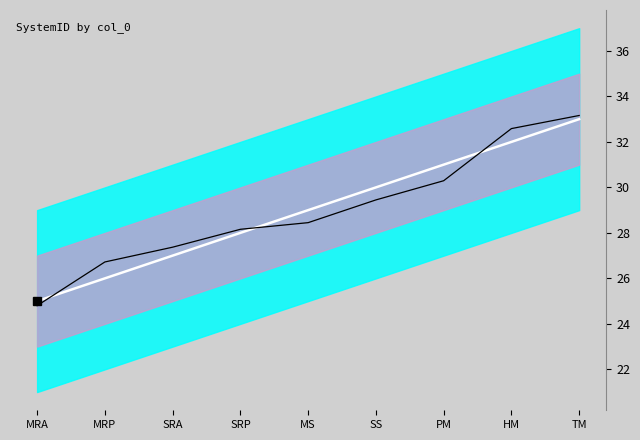

Reading right to left, transcribe all the data shown in this chart.

SystemID_mean: 33.0	32.0	31.0	30.0	29.0	28.0	27.0	26.0	25.0
SystemID: 33.2	32.6	30.3	29.4	28.4	28.2	27.4	26.7	24.8